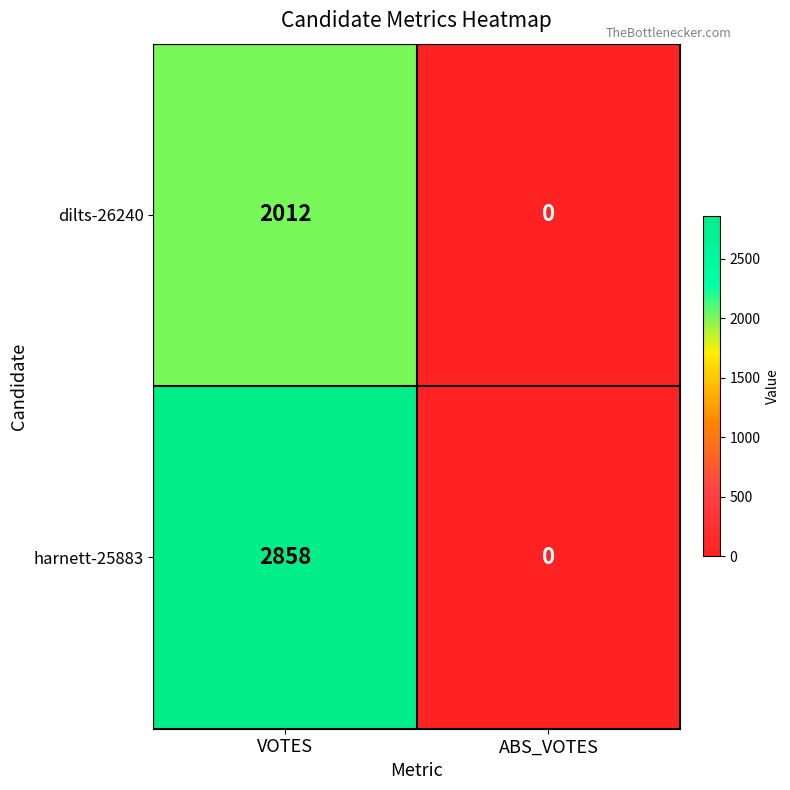

The value of dilts-26240 at VOTES is 2012. True or false?

True